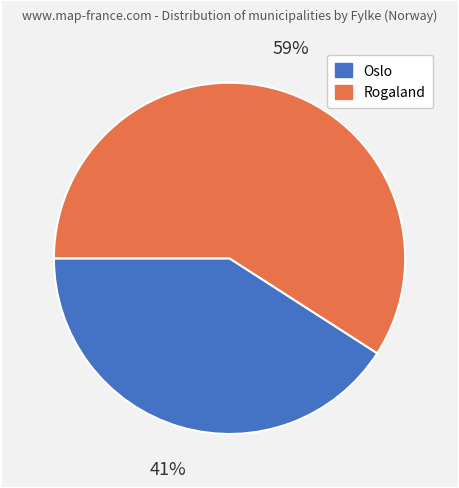

What percentage is the Oslo slice, to the nearest percent?

41%